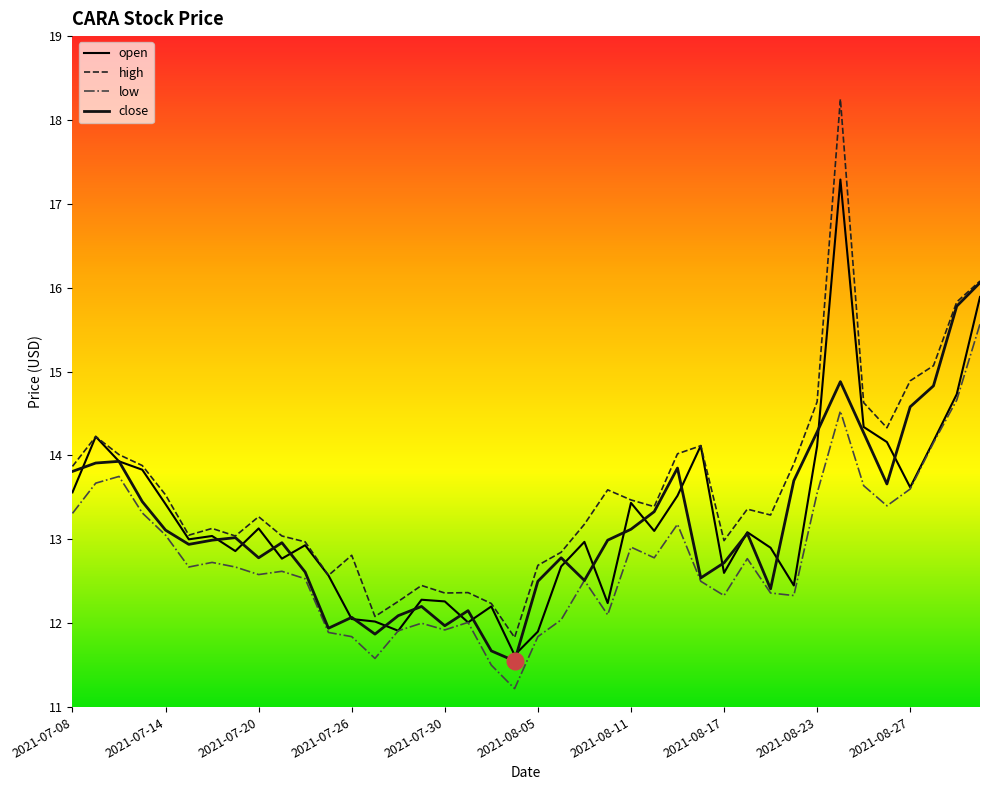

What are all the series names shown in the legend?

open, high, low, close